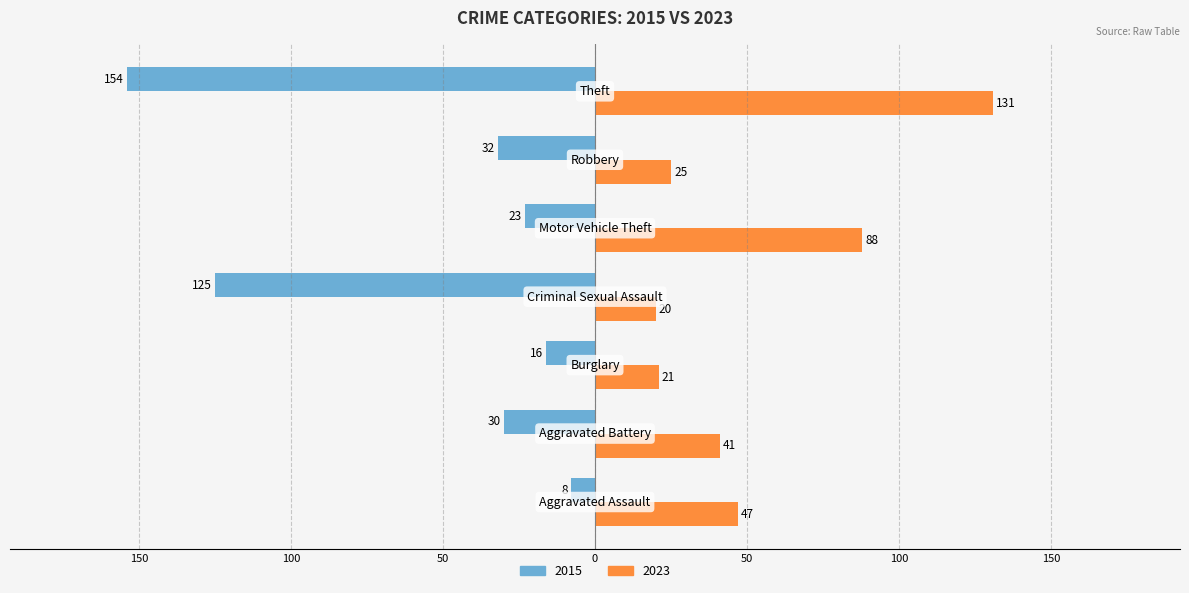

What is the label of the 6th bar from the right?

Aggravated Battery